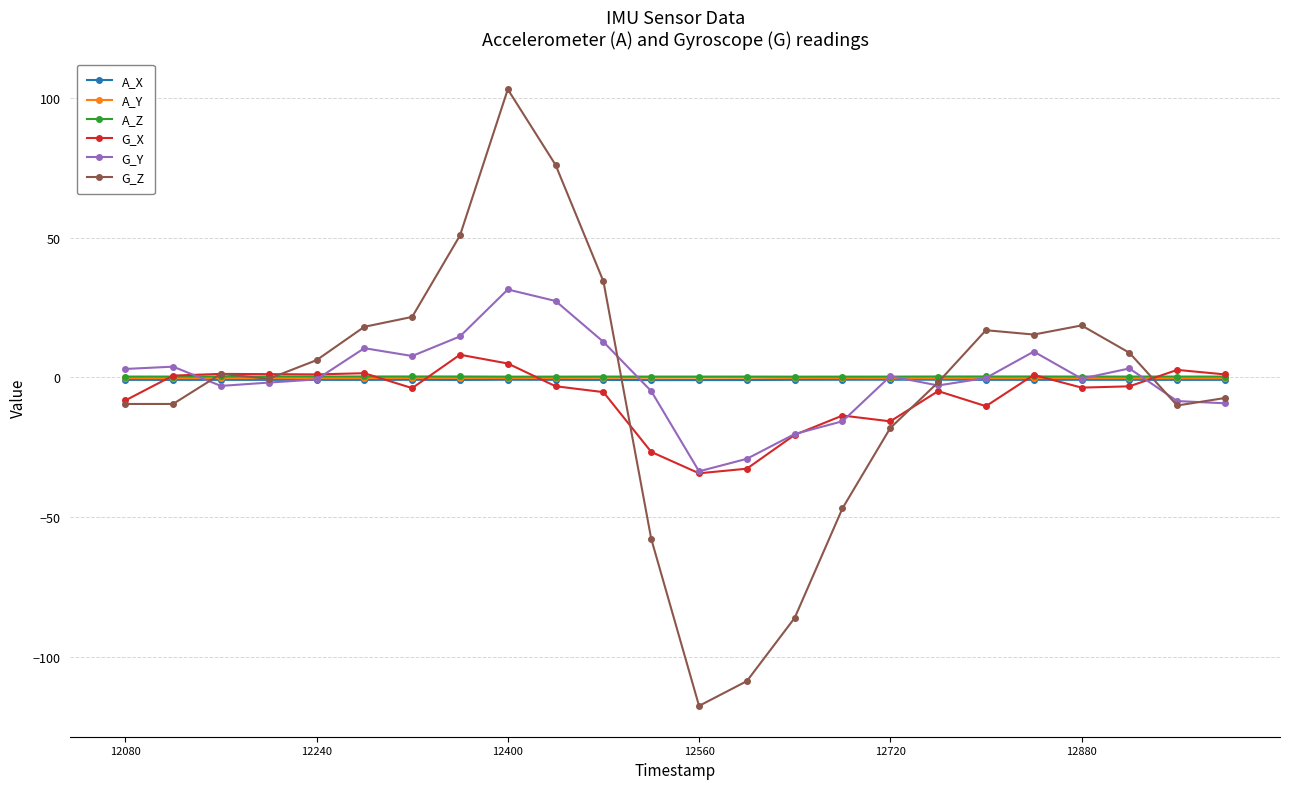

True or false: A_Z has more than 1 interior local peaks.

True